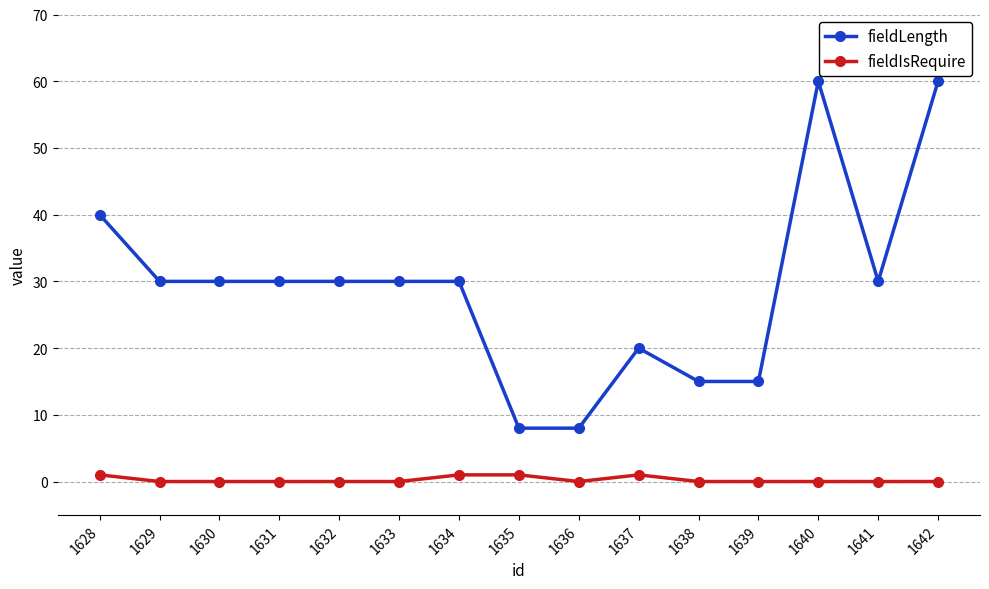

List the series in order of their peak value, highest first.

fieldLength, fieldIsRequire